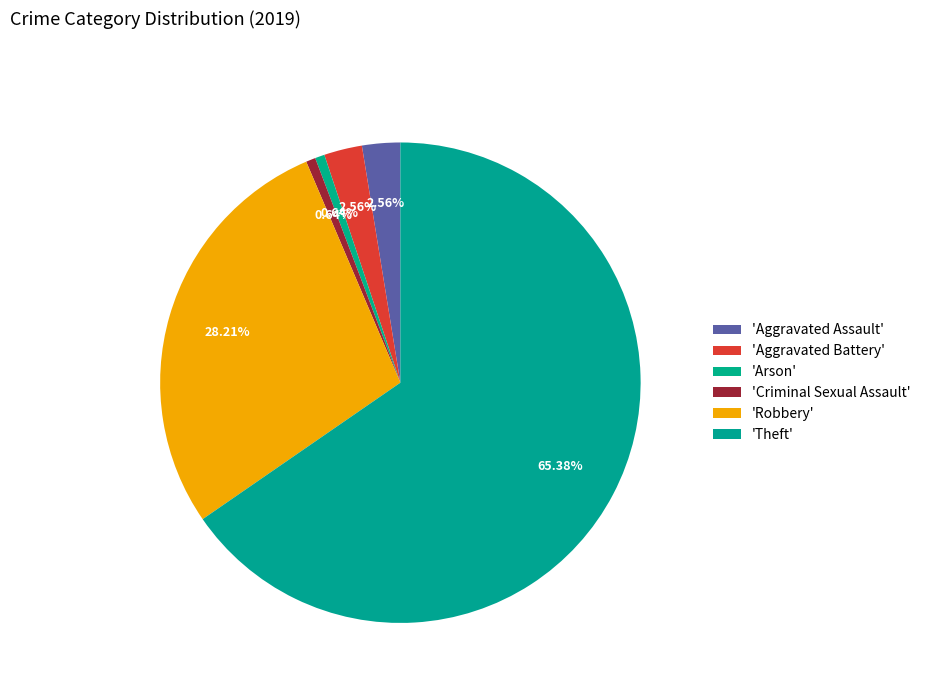

Count the number of slices in the pie.

6